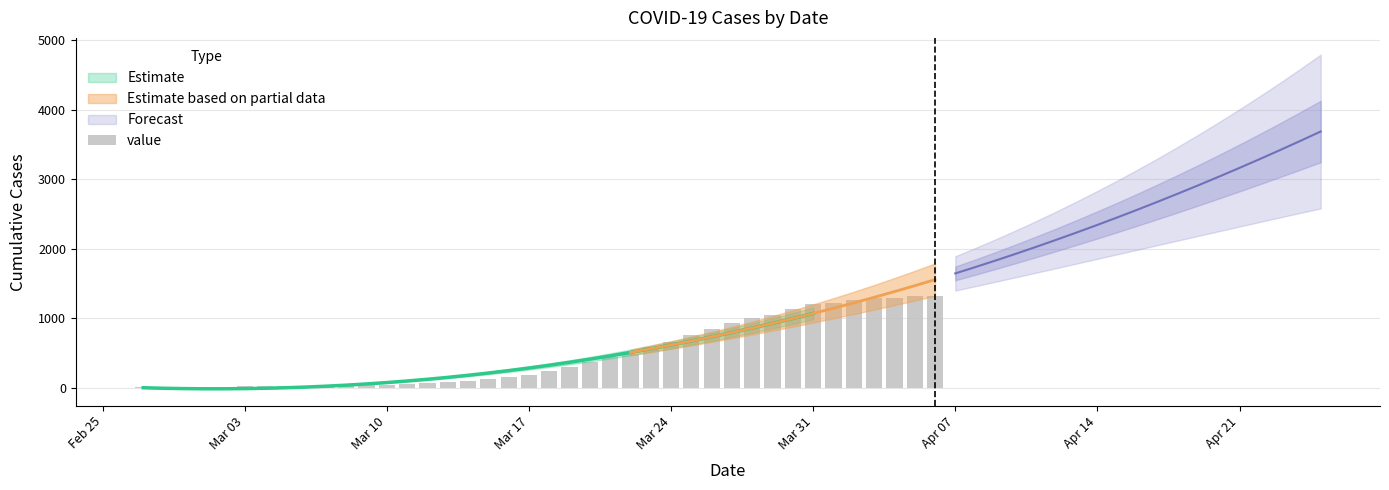

Which category has the lowest value across all series?

Feb 25